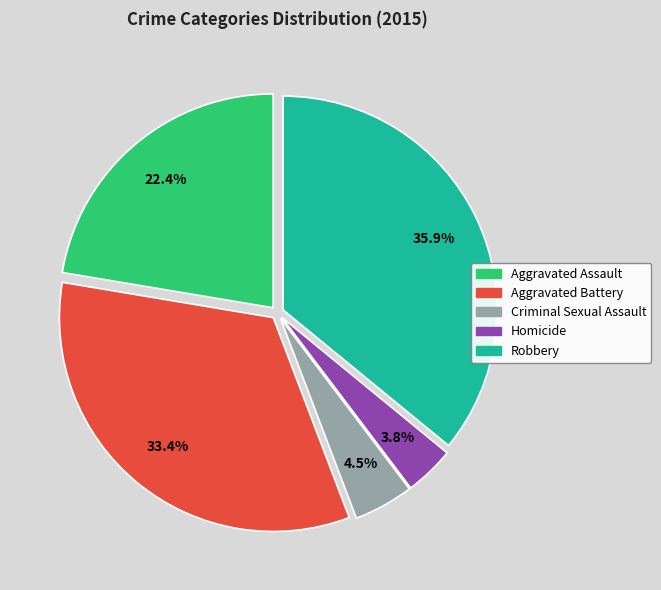

How much of the chart is everything except Robbery?

64.1%